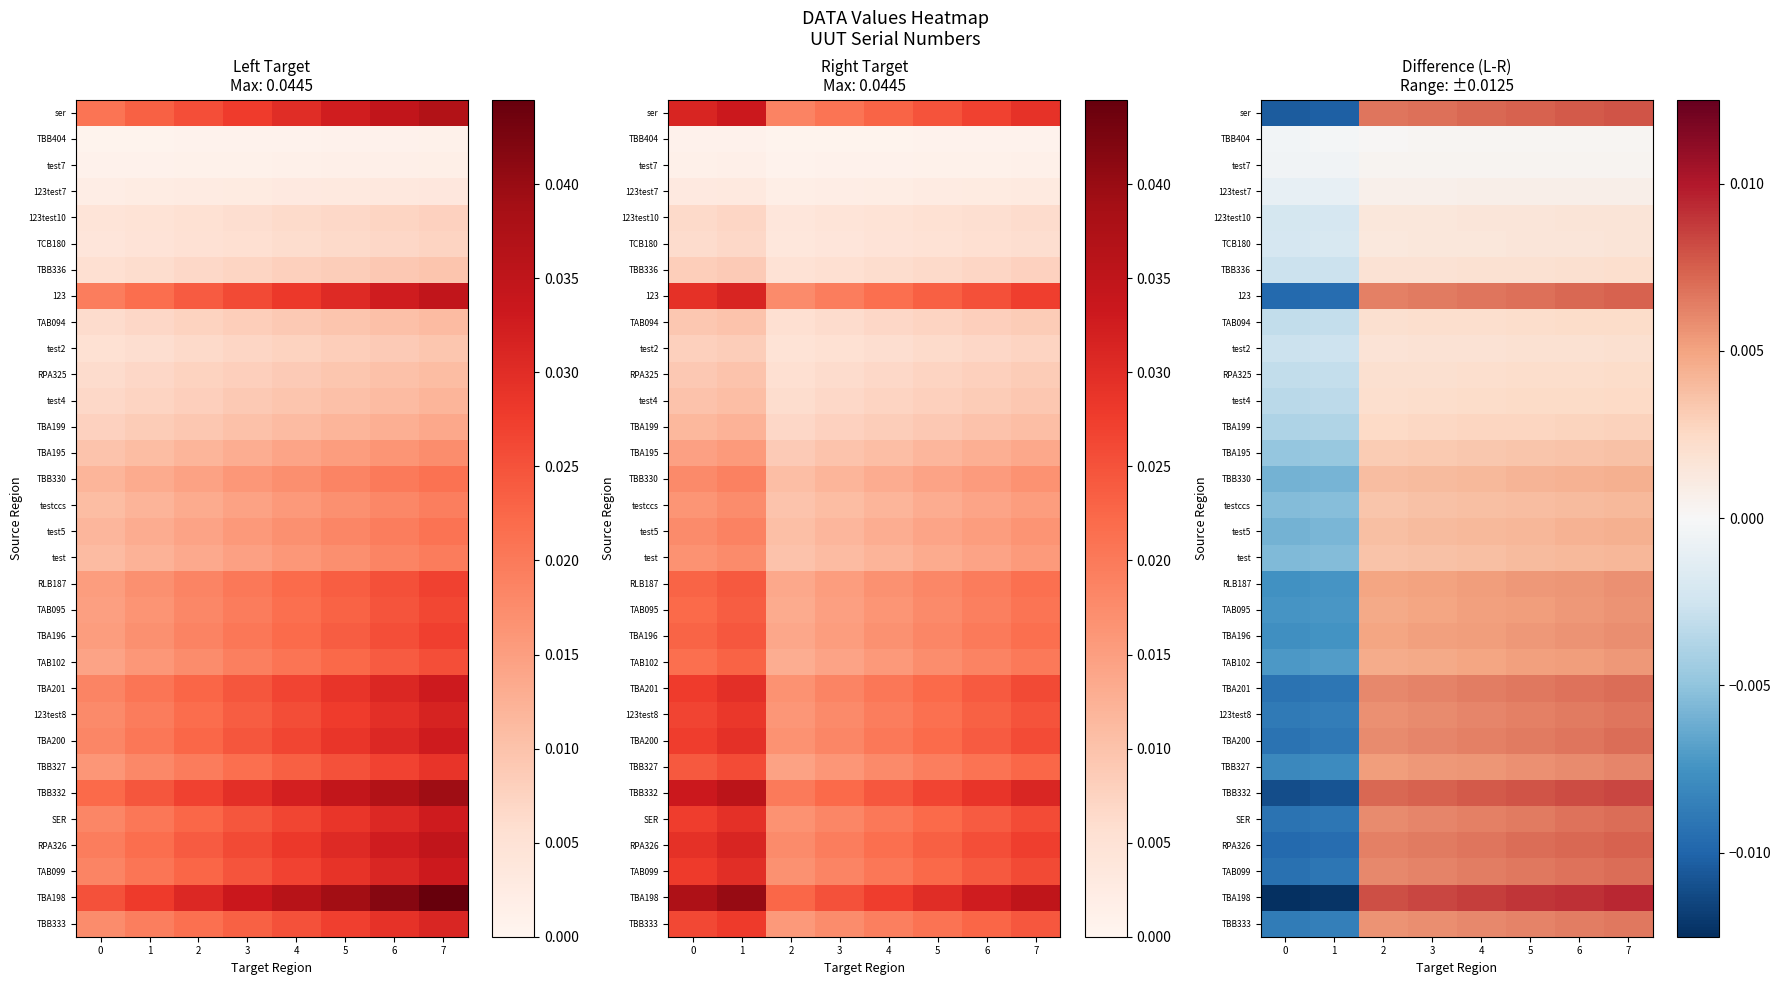

At how many categories does at least one series exceed 0?

6